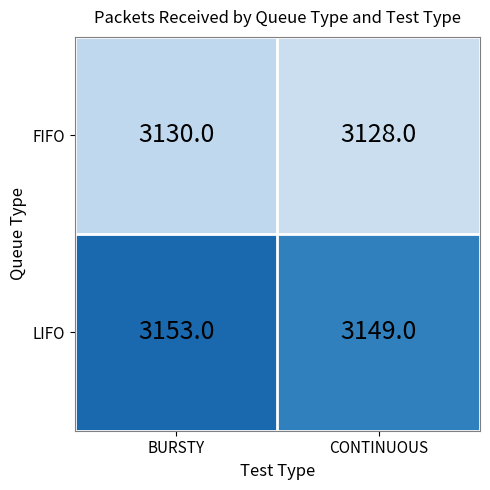

What is the total value across all series at BURSTY?

6283